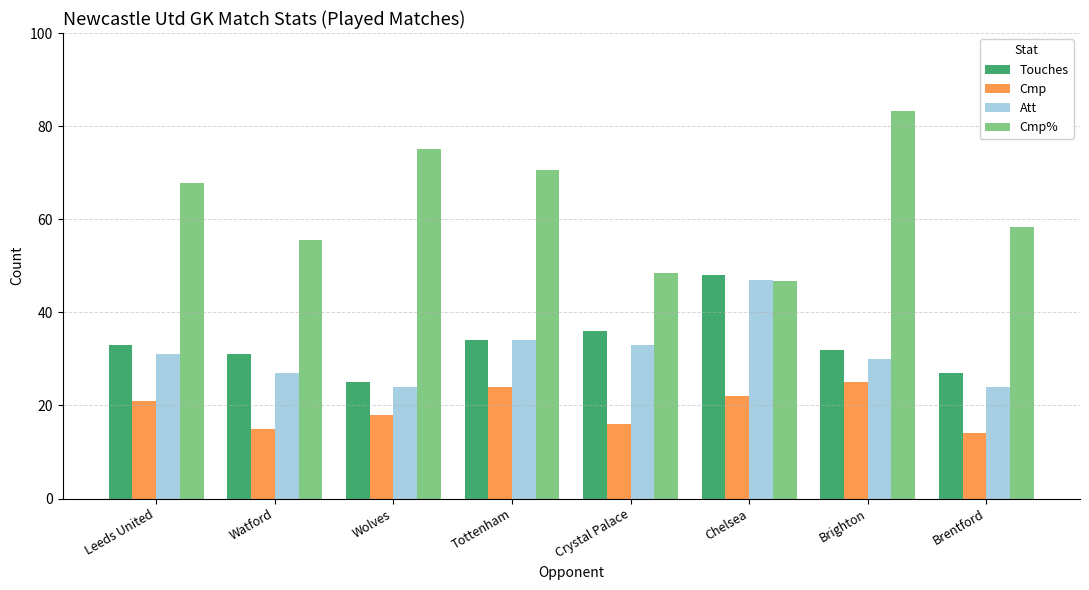

Where is Touches nearest to the value 36?

Crystal Palace